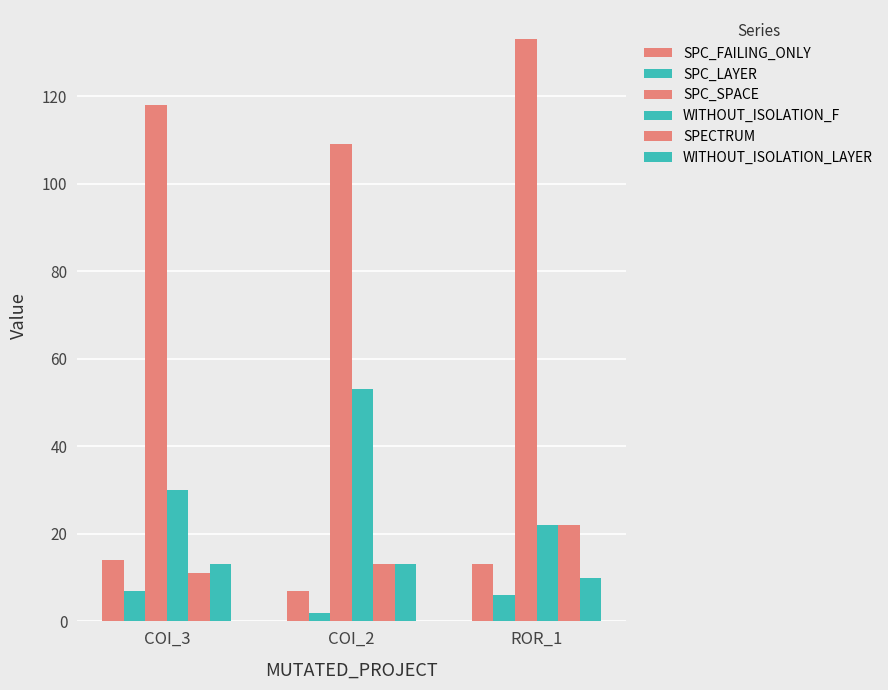

Which category has the highest value in the WITHOUT_ISOLATION_F series?

COI_2